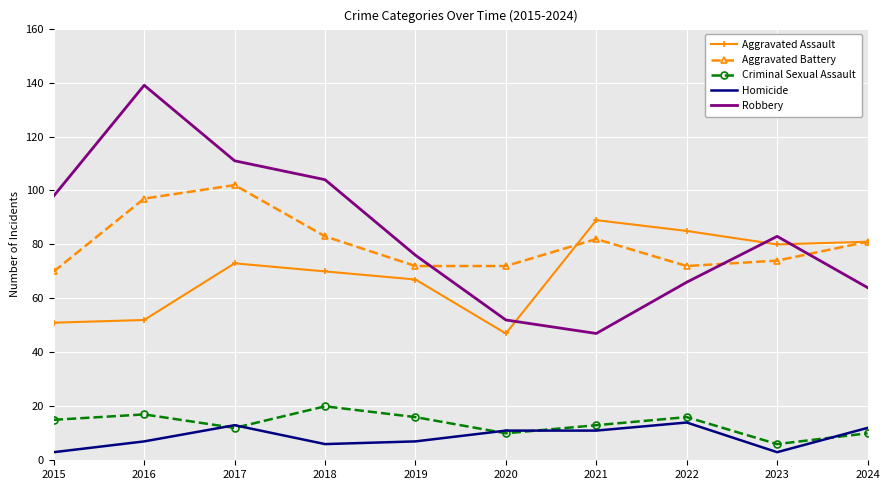

Is it true that Robbery equals 24 at 2020?

False